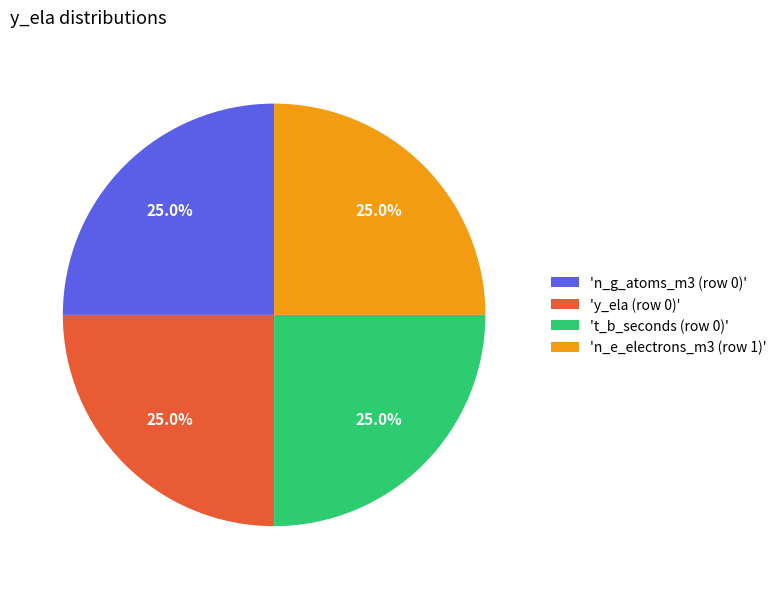

Does any single category account for the majority?

No